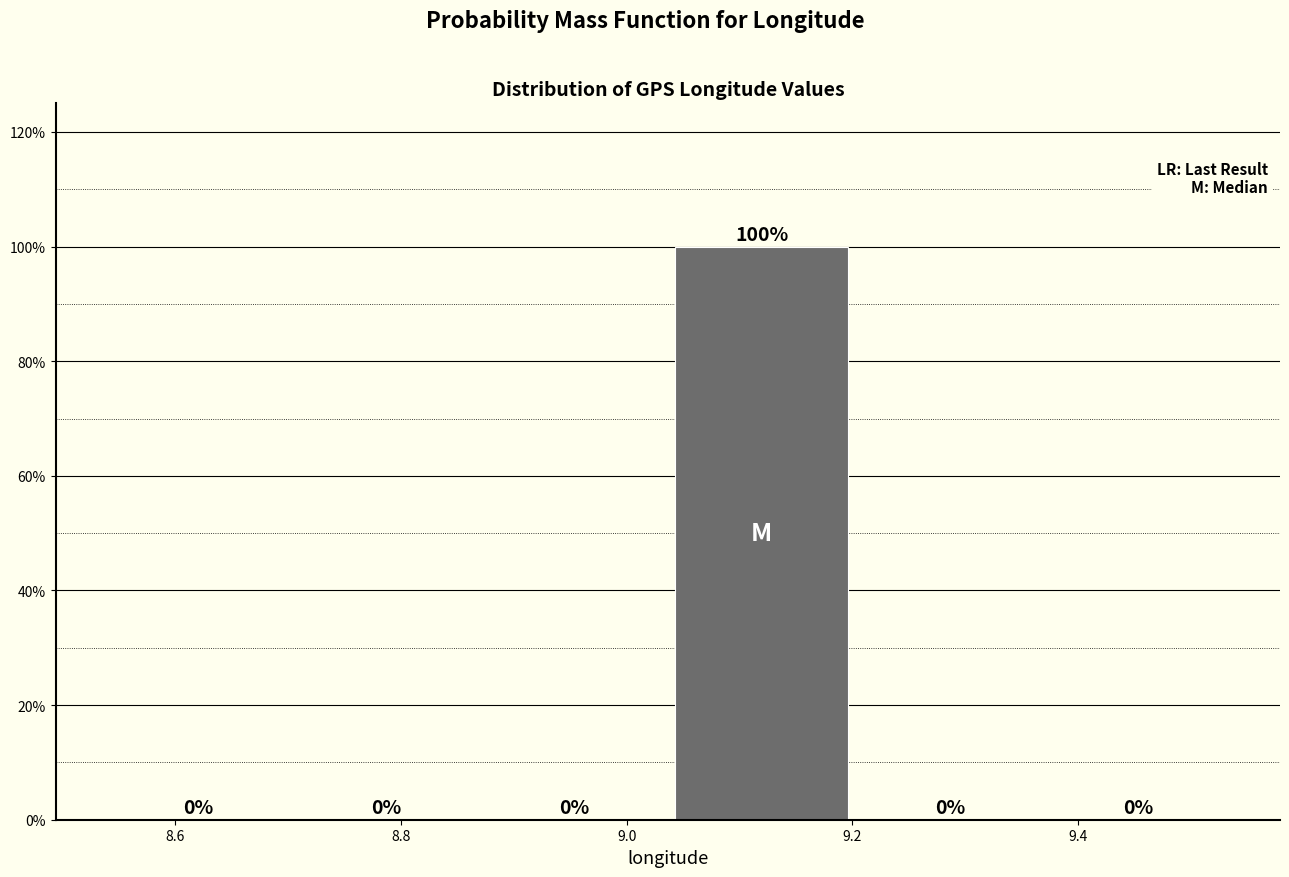

What is the height of the bar covering 9.04 to 9.20 on the x-axis? The bar edges are not printed on the chart, so give them approximately, as read against the axis.

100